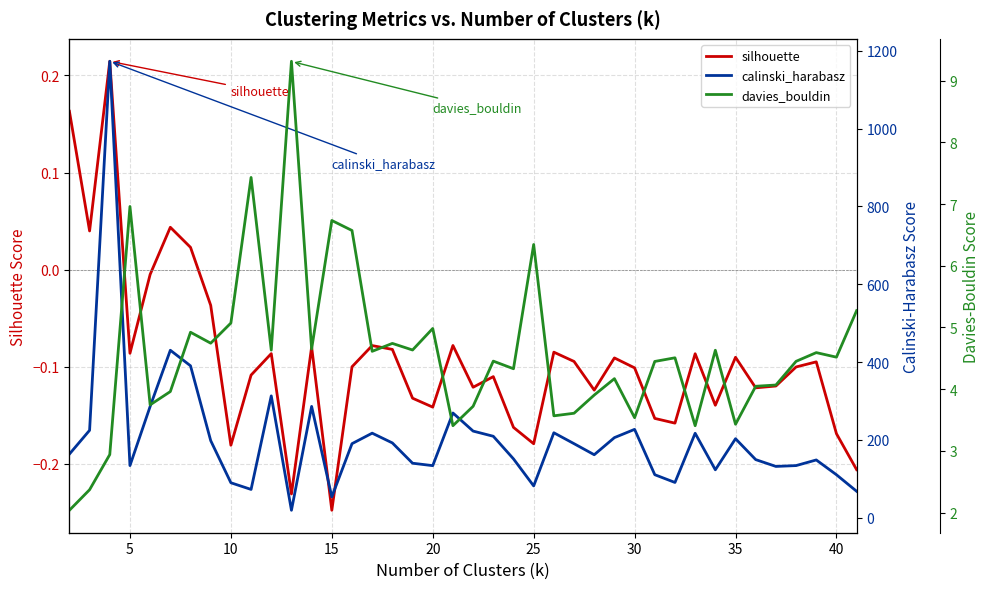

True or false: calinski_harabasz and davies_bouldin intersect in this chart.

False